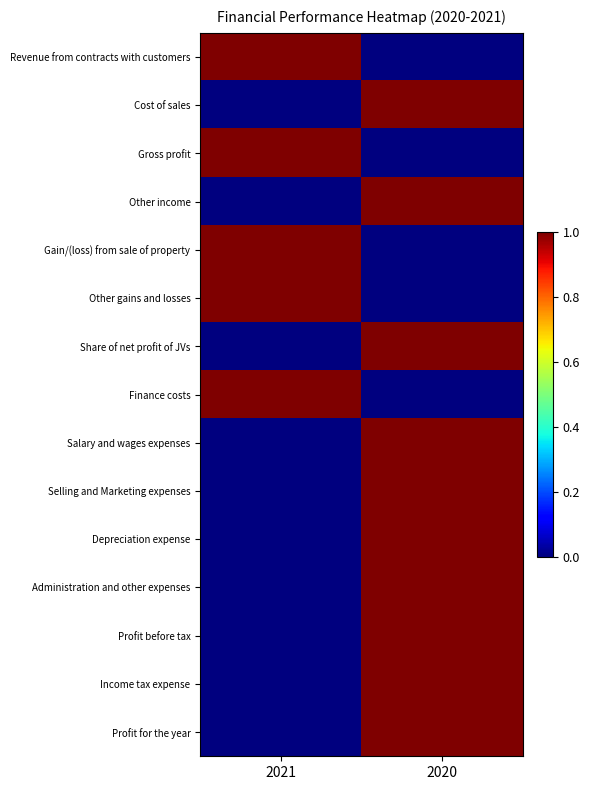

Between 2021 and 2020, which is larger?

2021